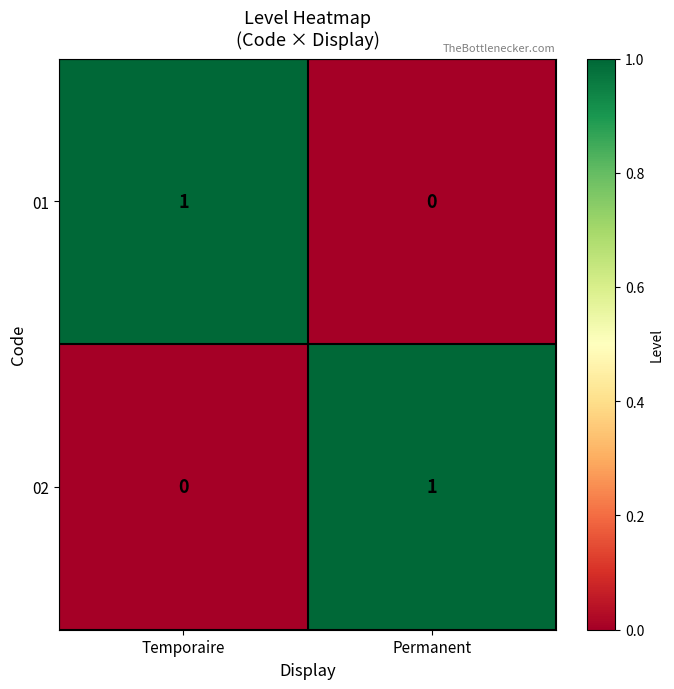

Which category has the lowest value in the 01 series?

Permanent